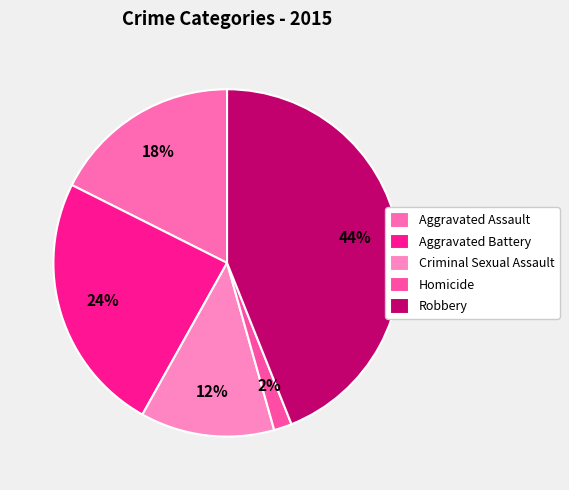

Rank the categories by value from highest to lowest.

Robbery, Aggravated Battery, Aggravated Assault, Criminal Sexual Assault, Homicide